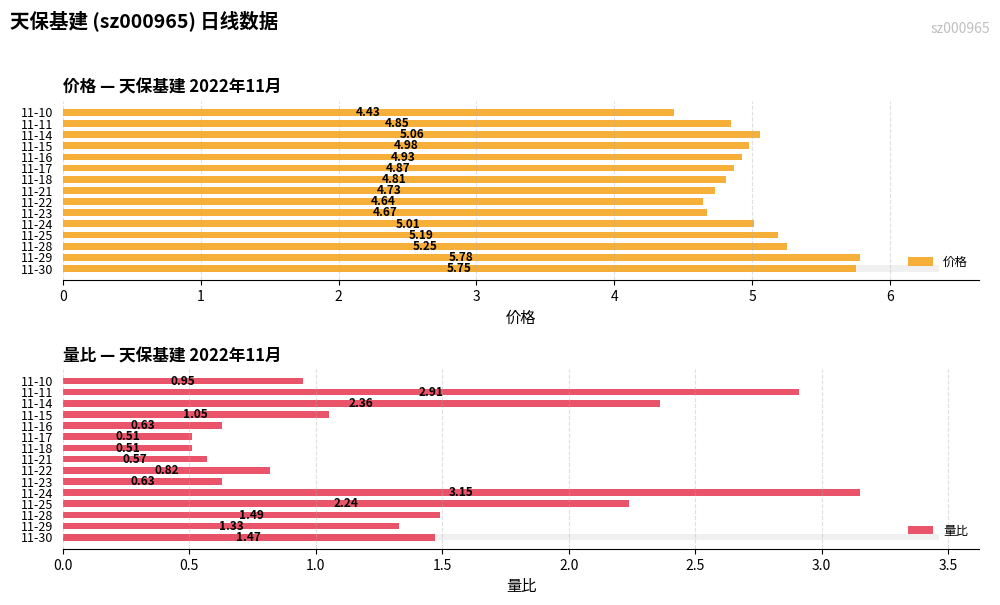

Rank the series at 11-25 from highest to lowest value.

价格, 量比